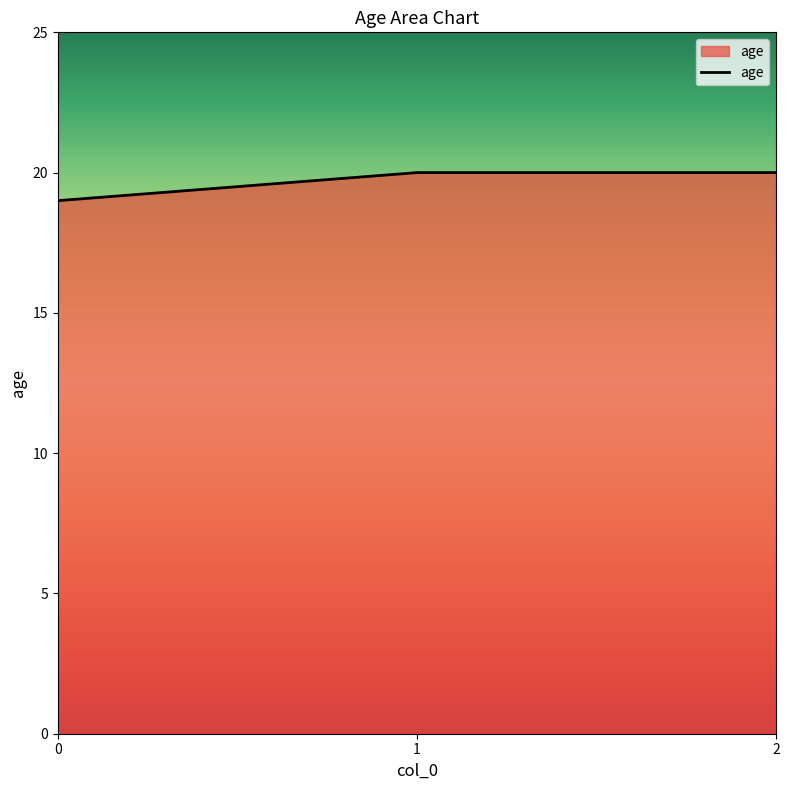

How many distinct data groups are displayed?

1